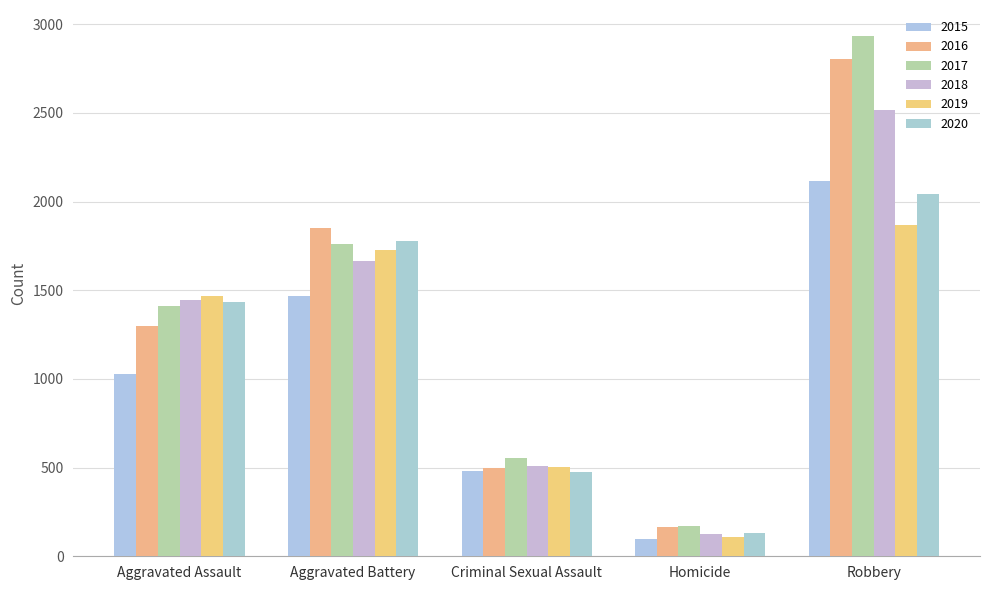

Between Robbery and Aggravated Battery, which is larger?

Robbery